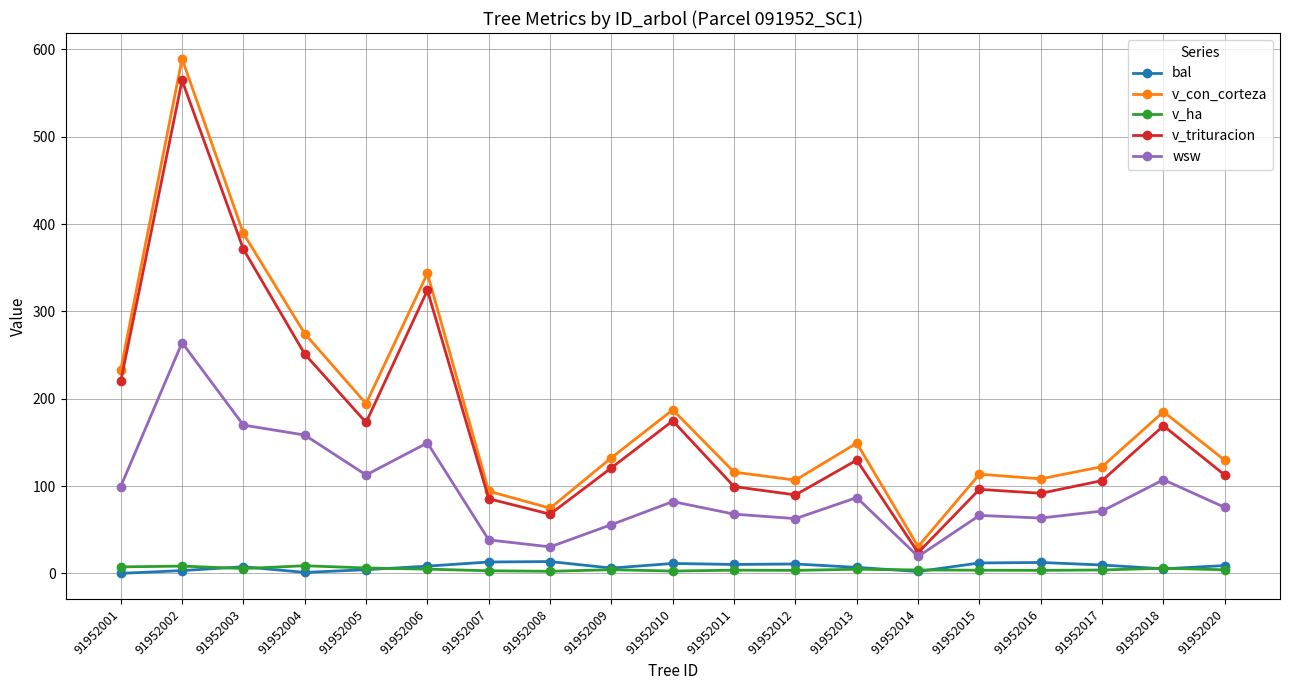

Which category has the highest value in the wsw series?

91952002